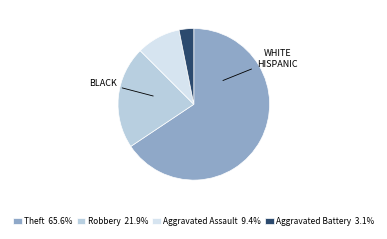

Which has a higher value, Aggravated Battery or Theft?

Theft